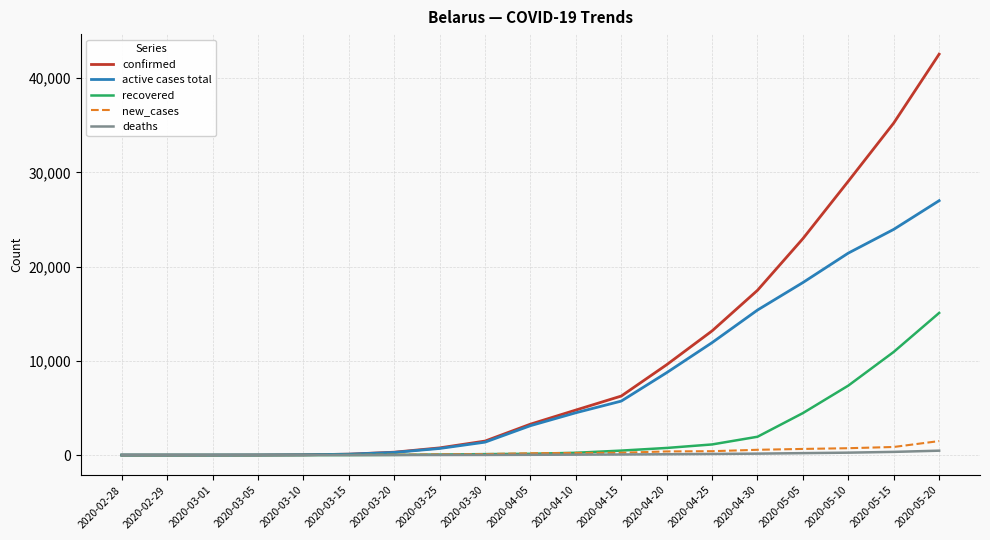

Which series has the largest total across all categories?

confirmed